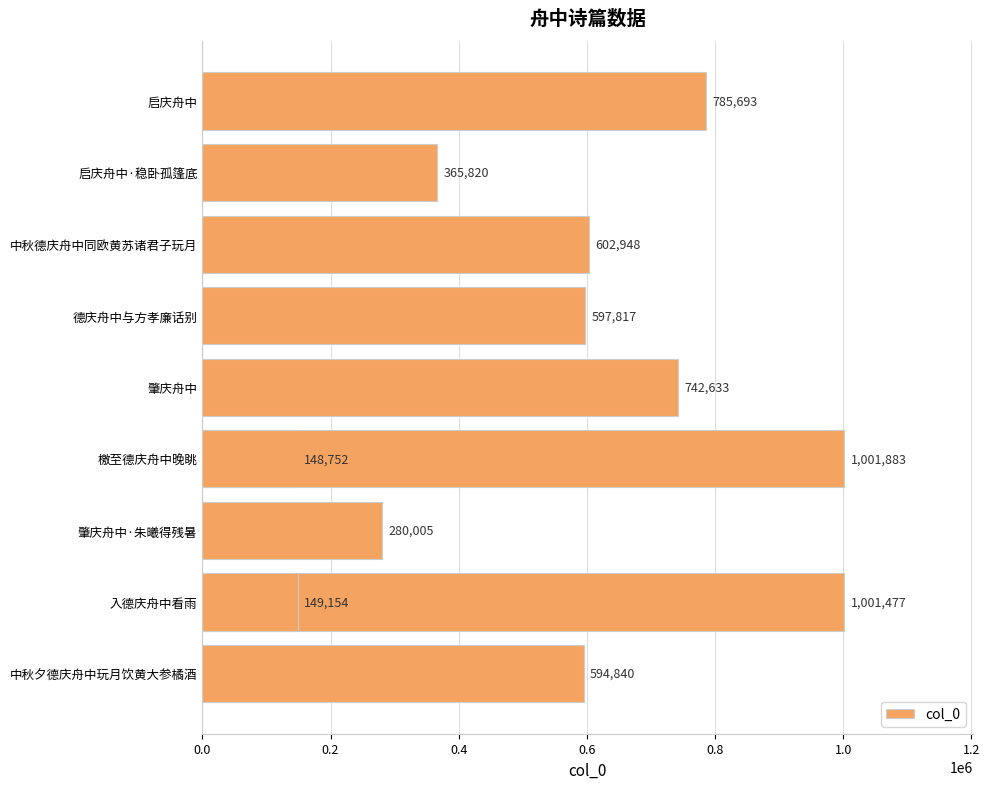

What is the sum of all values?

6271022